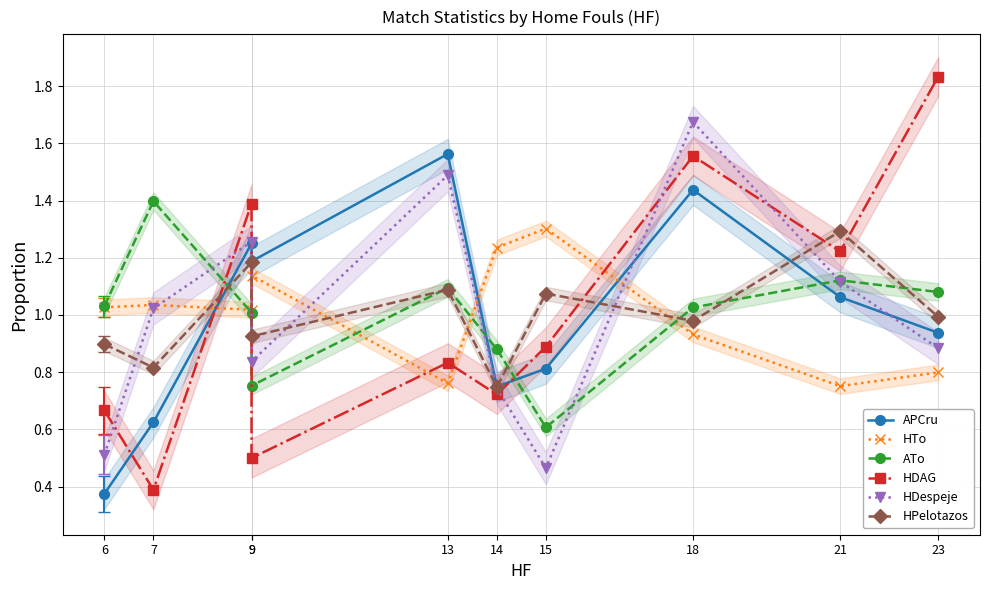

Is it true that HDAG equals 0.5 at 14?

False